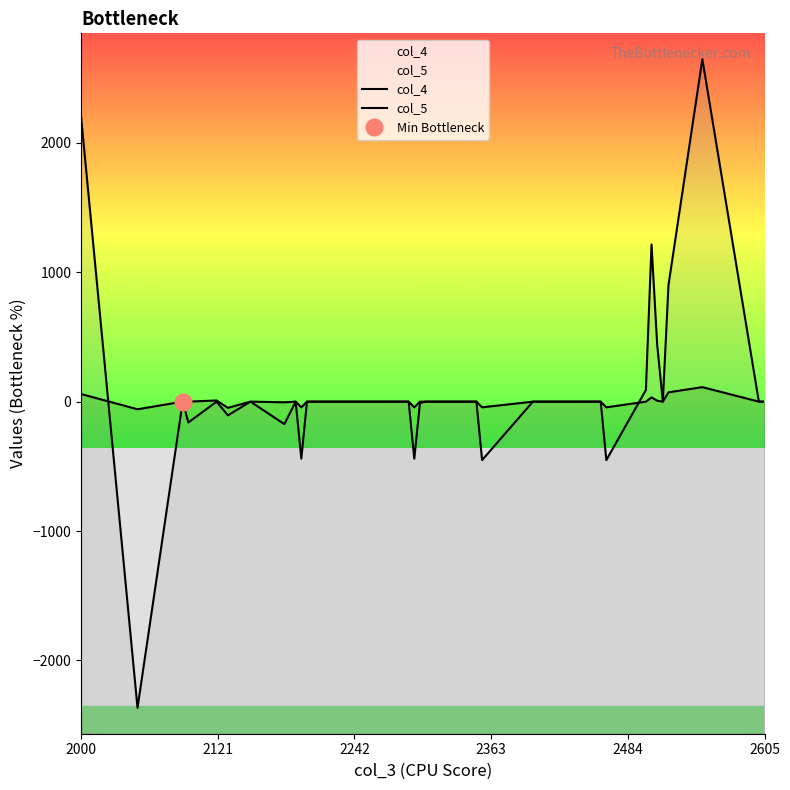

What is the highest value of the col_4 series?

112